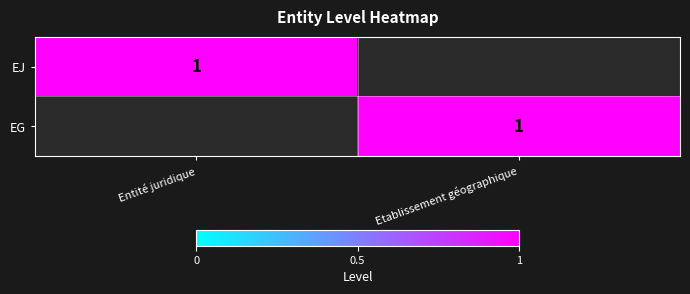

How many categories are shown in the chart?

2